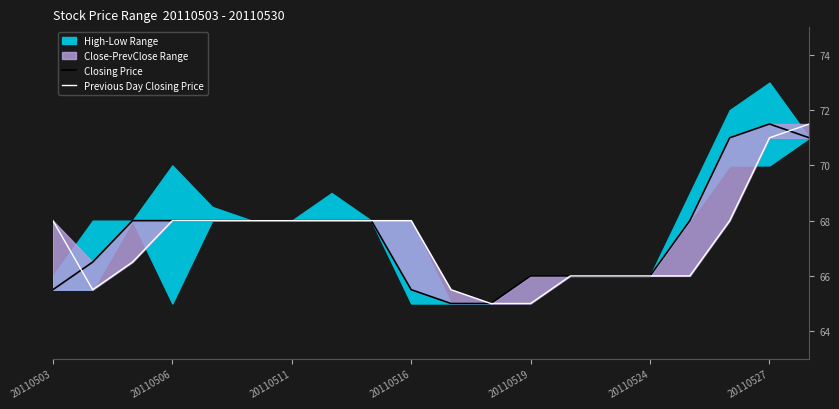

What is the maximum value for Closing Price?

71.5